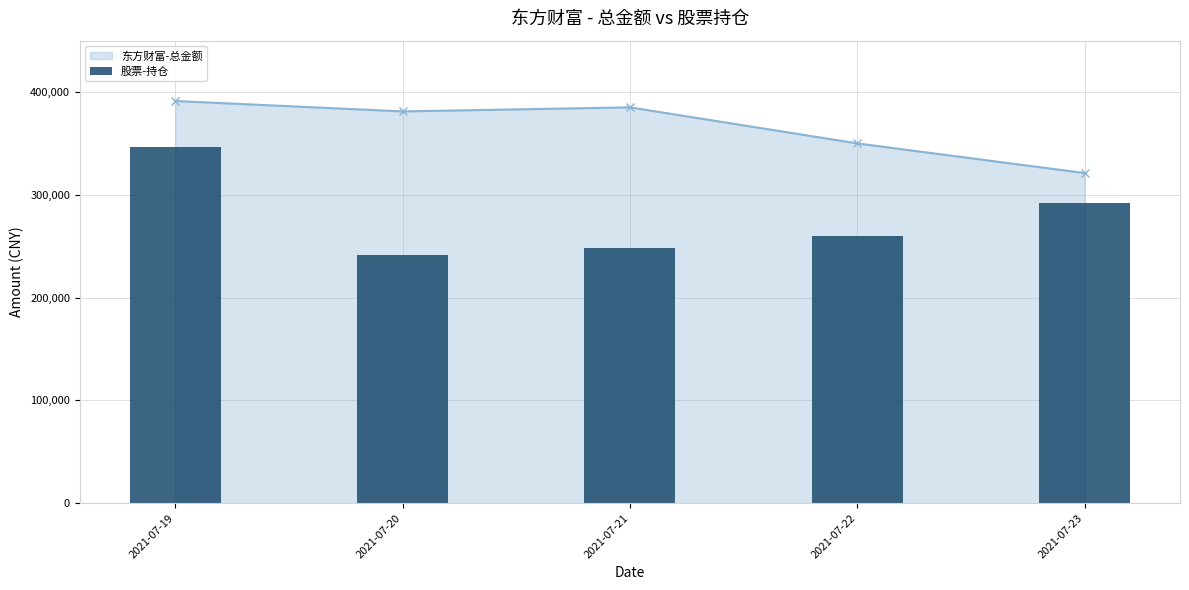

Read the value at 2021-07-22.

260244.6